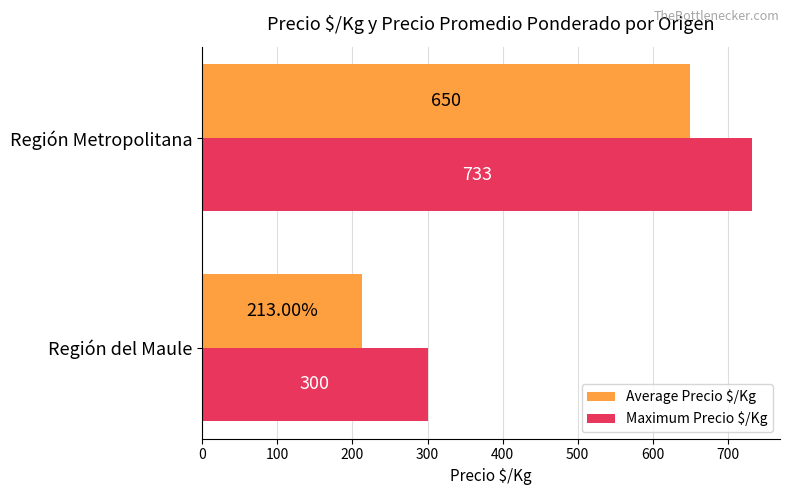

What is the highest value of the Maximum Precio $/Kg series?

733